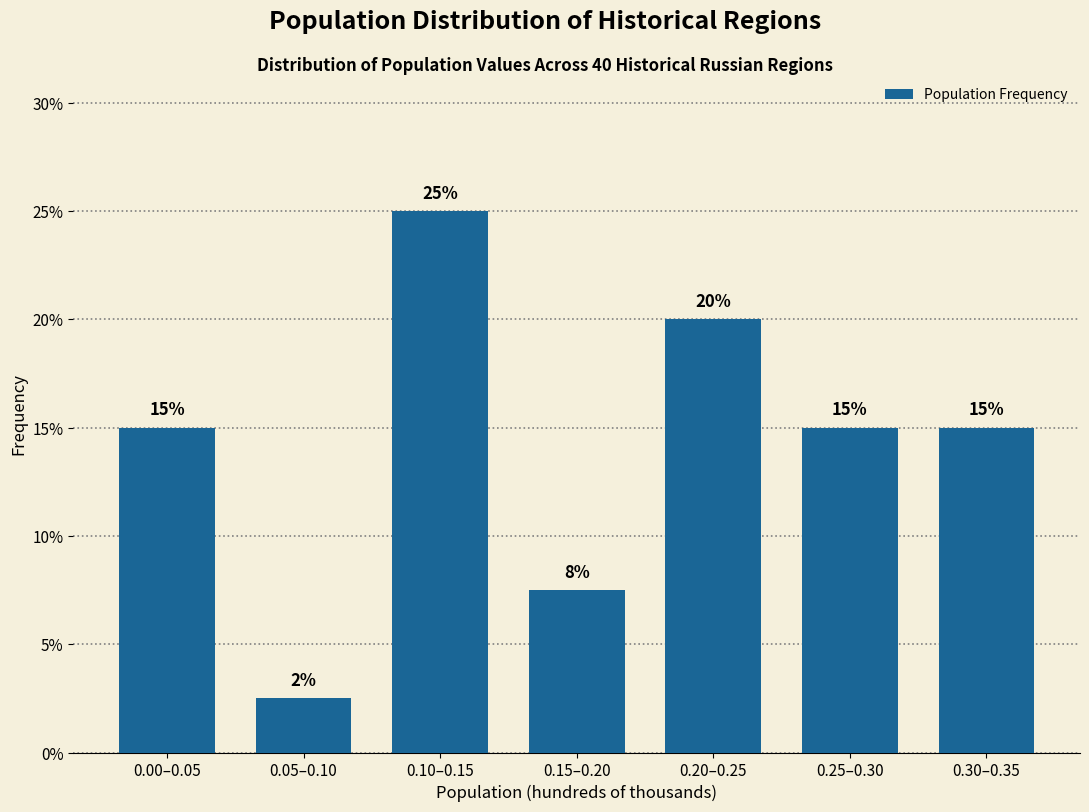

What is the approximate value at 0.15–0.20?

7.5